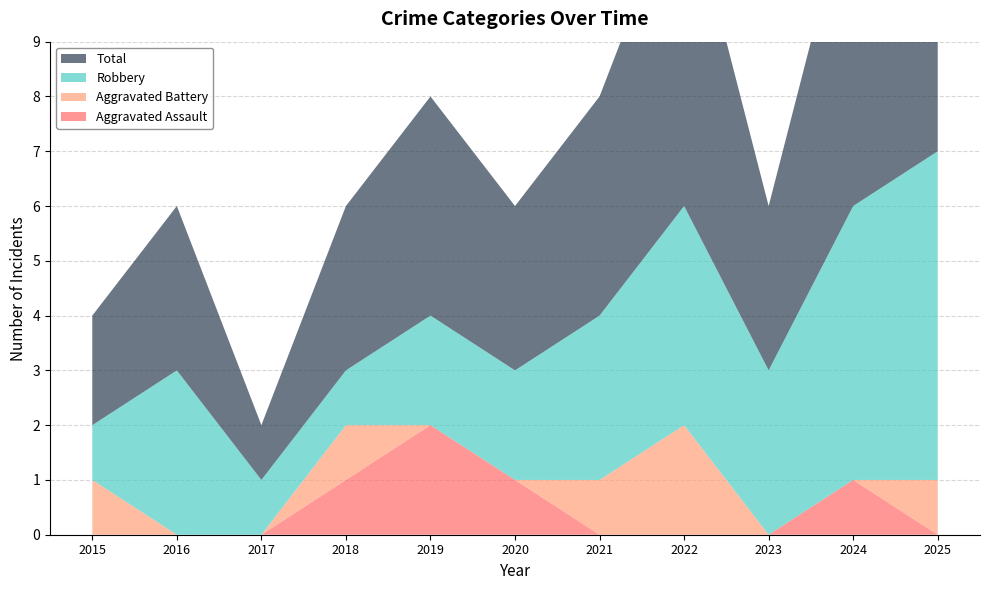

Reading left to right, what are all the values shown in this chart?

Aggravated Assault: 0	0	0	1	2	1	0	0	0	1	0
Aggravated Battery: 1	0	0	1	0	0	1	2	0	0	1
Robbery: 1	3	1	1	2	2	3	4	3	5	6
Total: 2	3	1	3	4	3	4	6	3	6	7